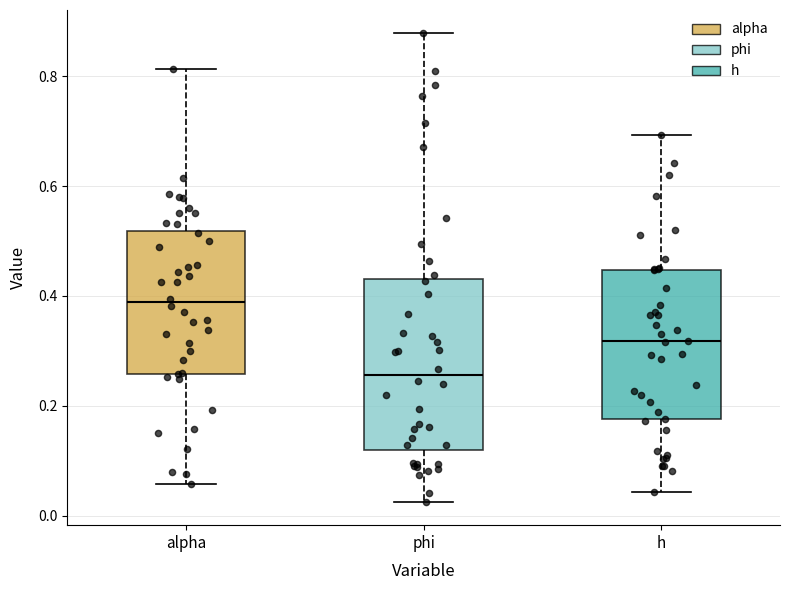

Which box has the lowest median line?

phi